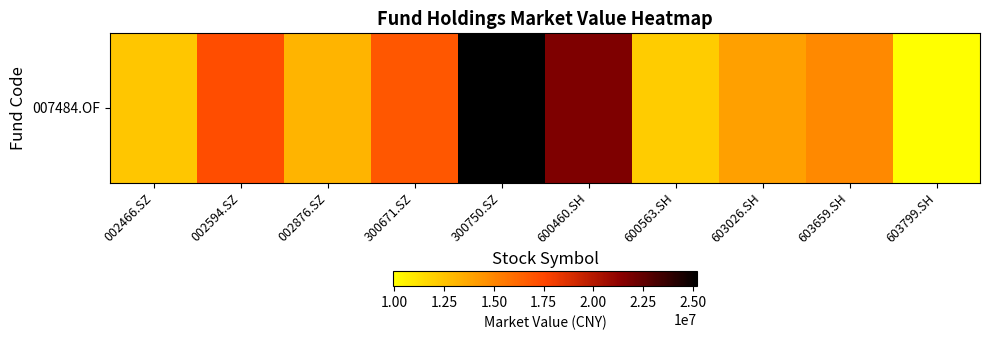

Reading left to right, transcribe all the data shown in this chart.

12381300.7	17243700.0	13162697.4	16805030.8	25208867.6	21691932.5	12122774.7	13993341.6	14838584.8	9945335.4